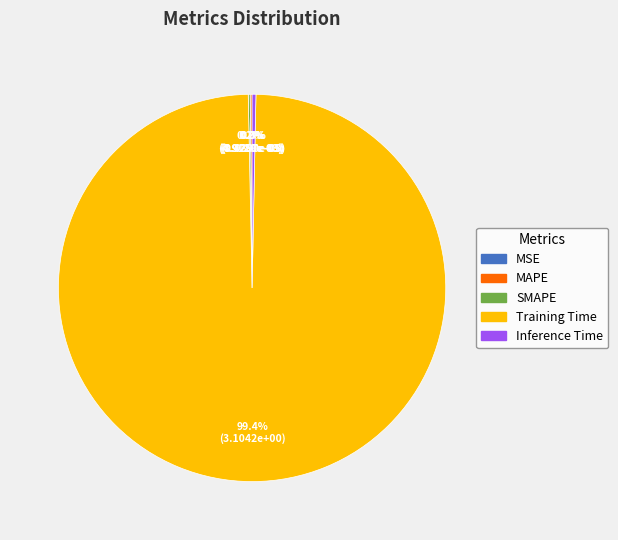

Which category has the biggest portion of the pie?

Training Time